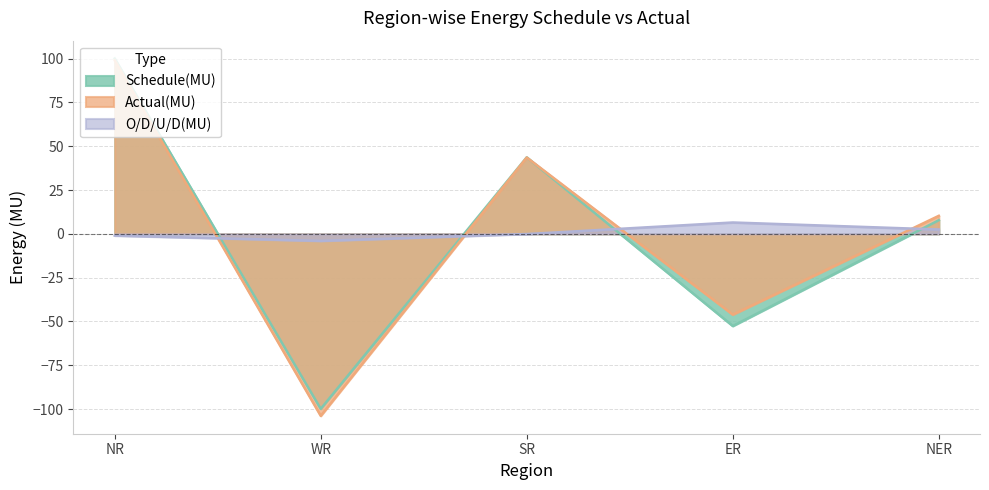

What is the difference between the maximum and second lowest values in the Schedule(MU) series?

152.7